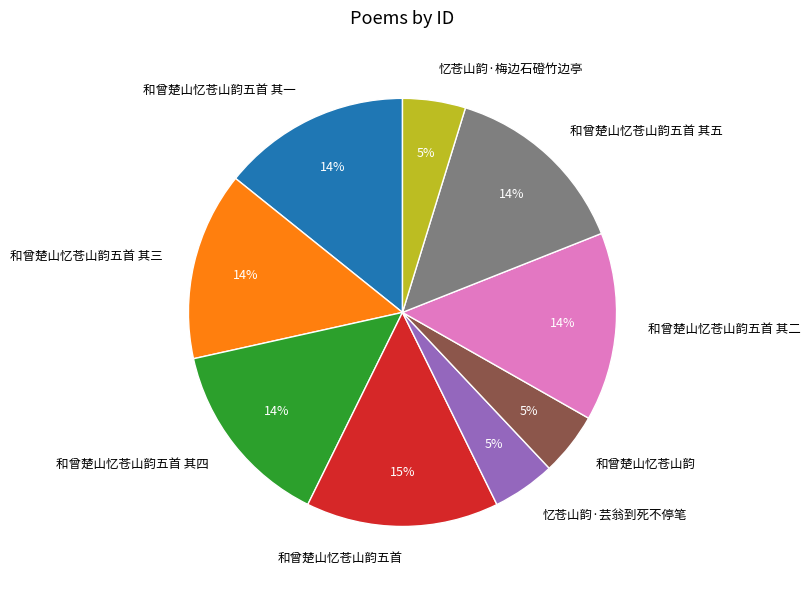

Approximately how many times larger is the value at 和曾楚山忆苍山韵 compared to 忆苍山韵·梅边石磴竹边亭?

1.0